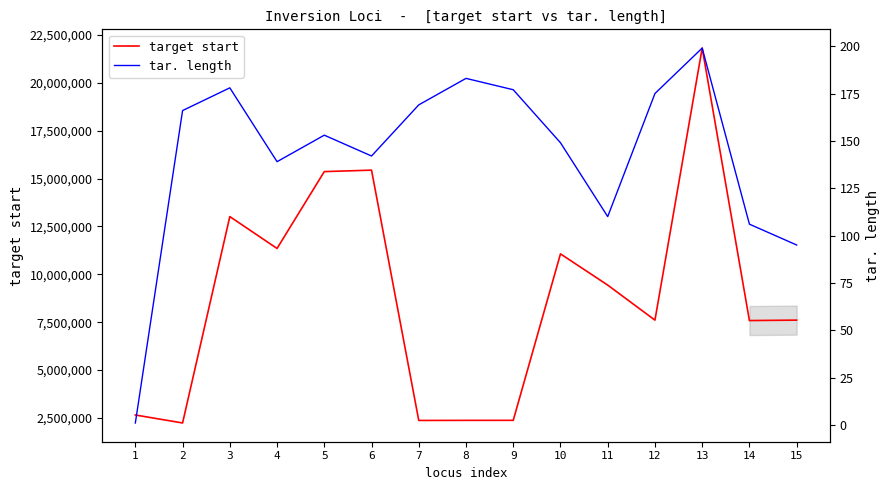

What value does the target start series have at 8?

2375339